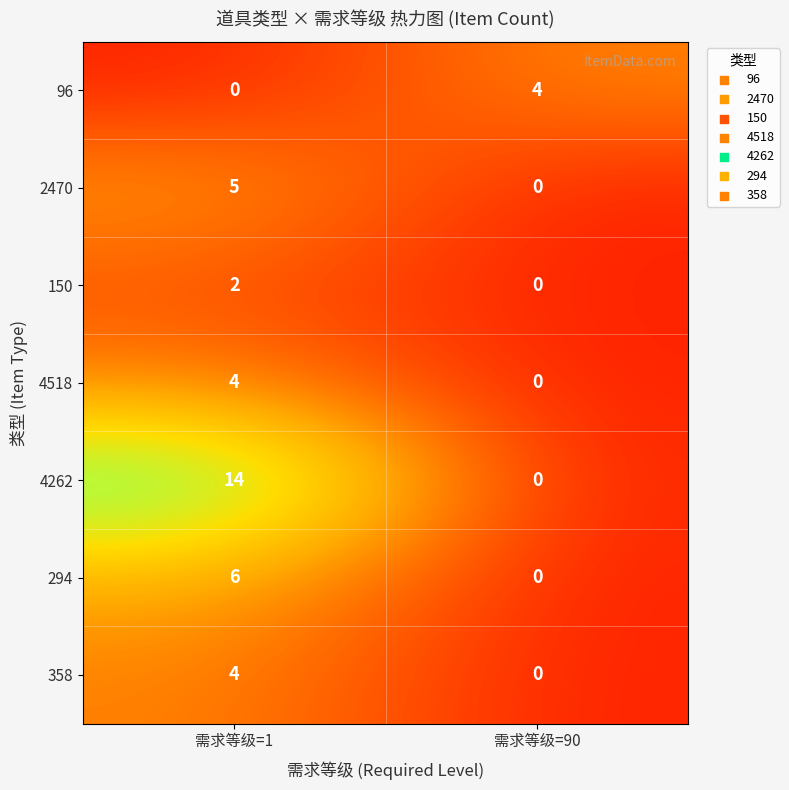

What is the difference between the 358 values at 需求等级=90 and 需求等级=1?

4